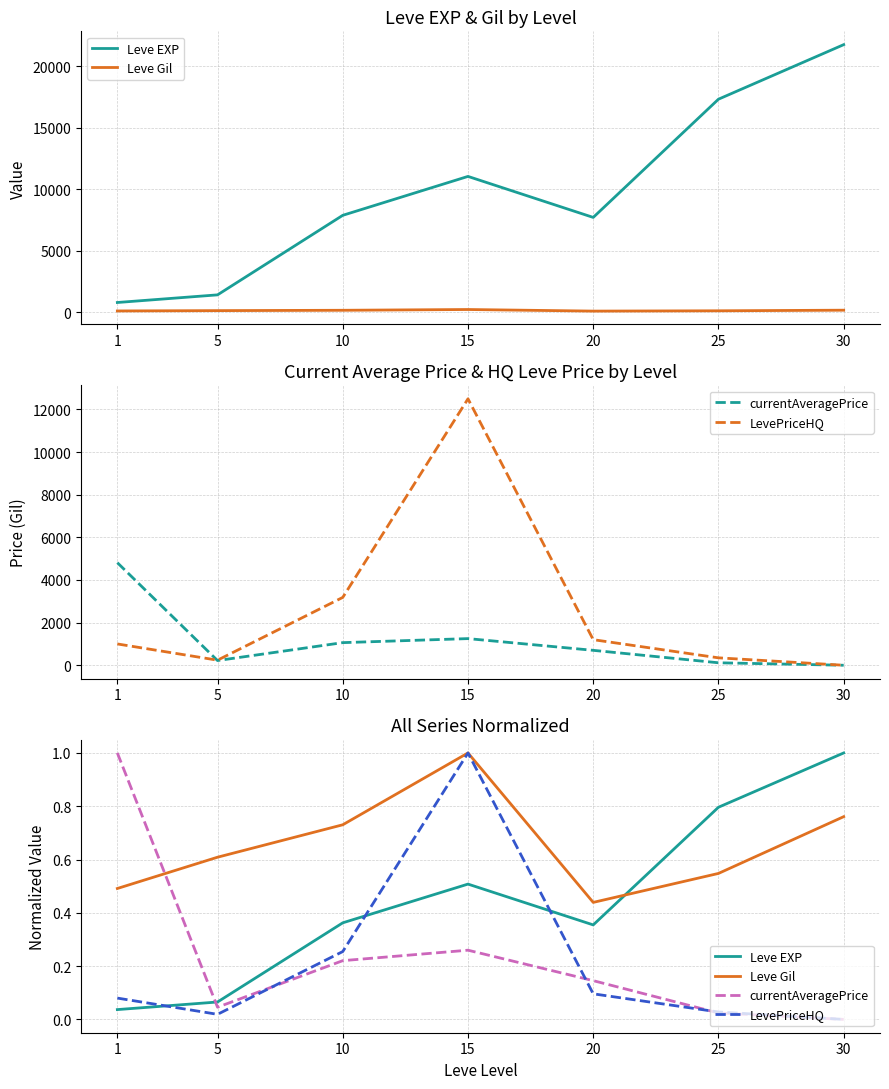

Between 10 and 20, which series saw the biggest shift?

Leve Gil